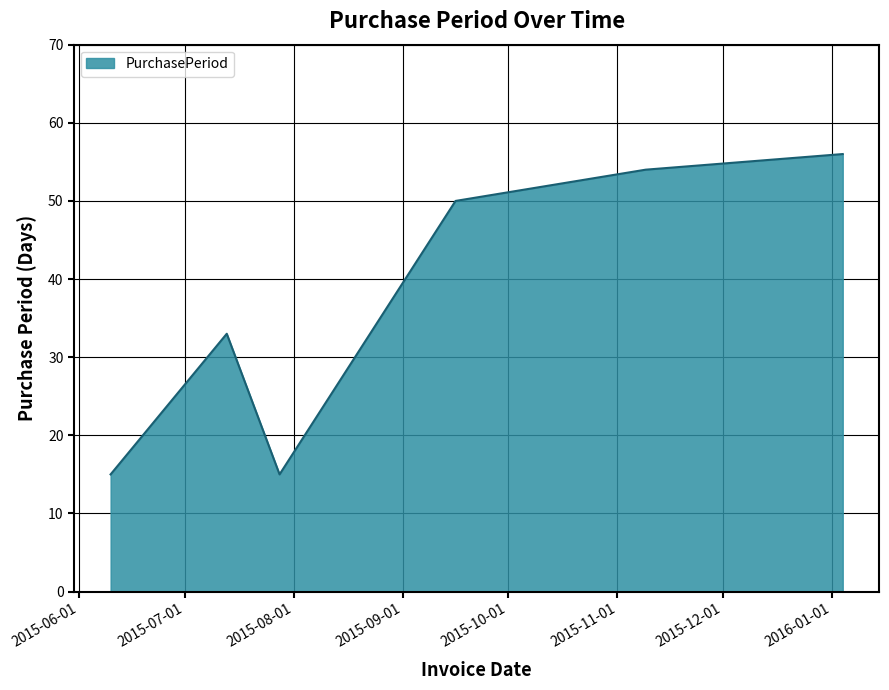

What is the minimum value shown in the chart?

15